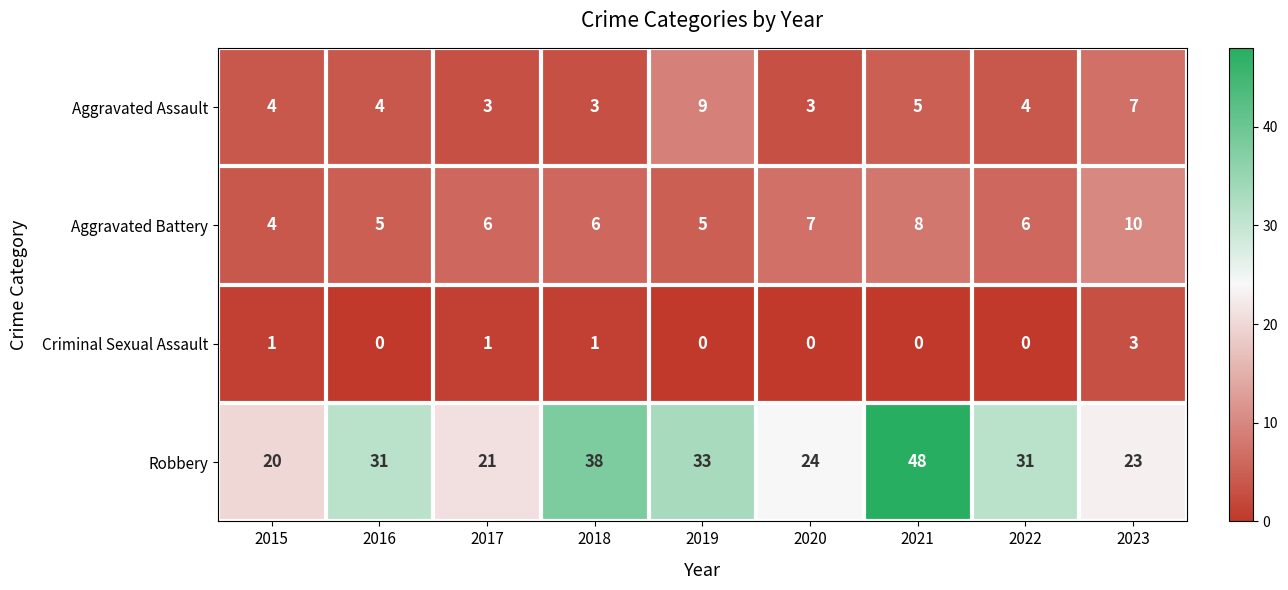

Between 2015 and 2017, which series saw the biggest shift?

Aggravated Battery